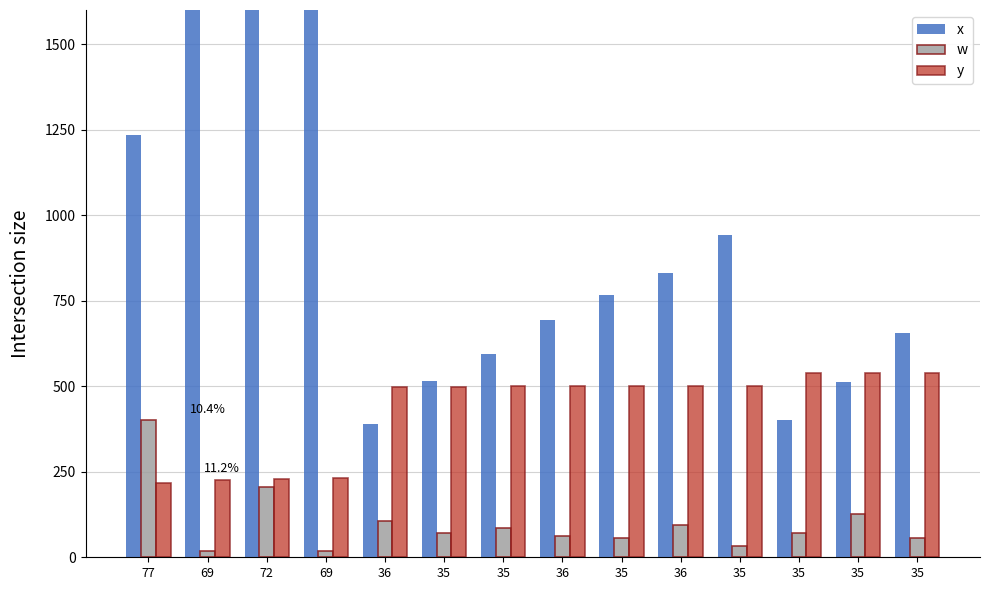

What is the label of the 7th bar from the left?

35